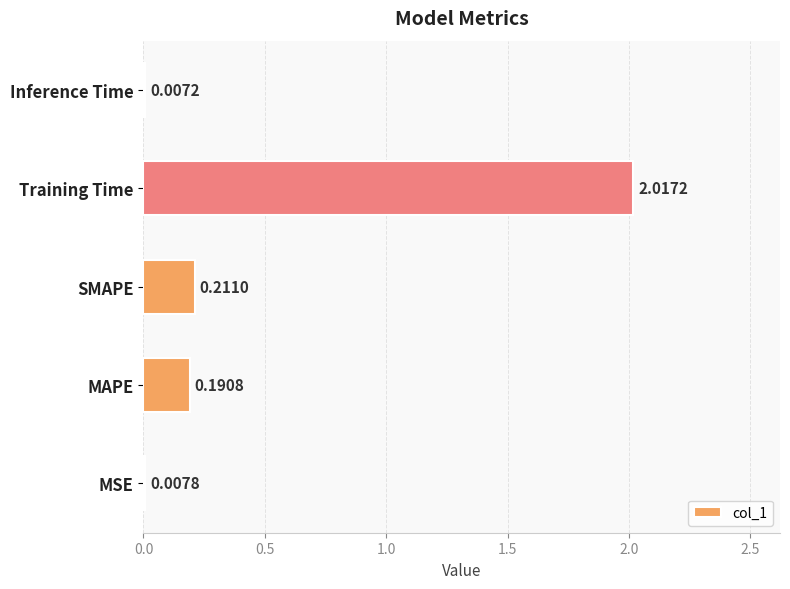

Which has a higher value, MAPE or SMAPE?

SMAPE